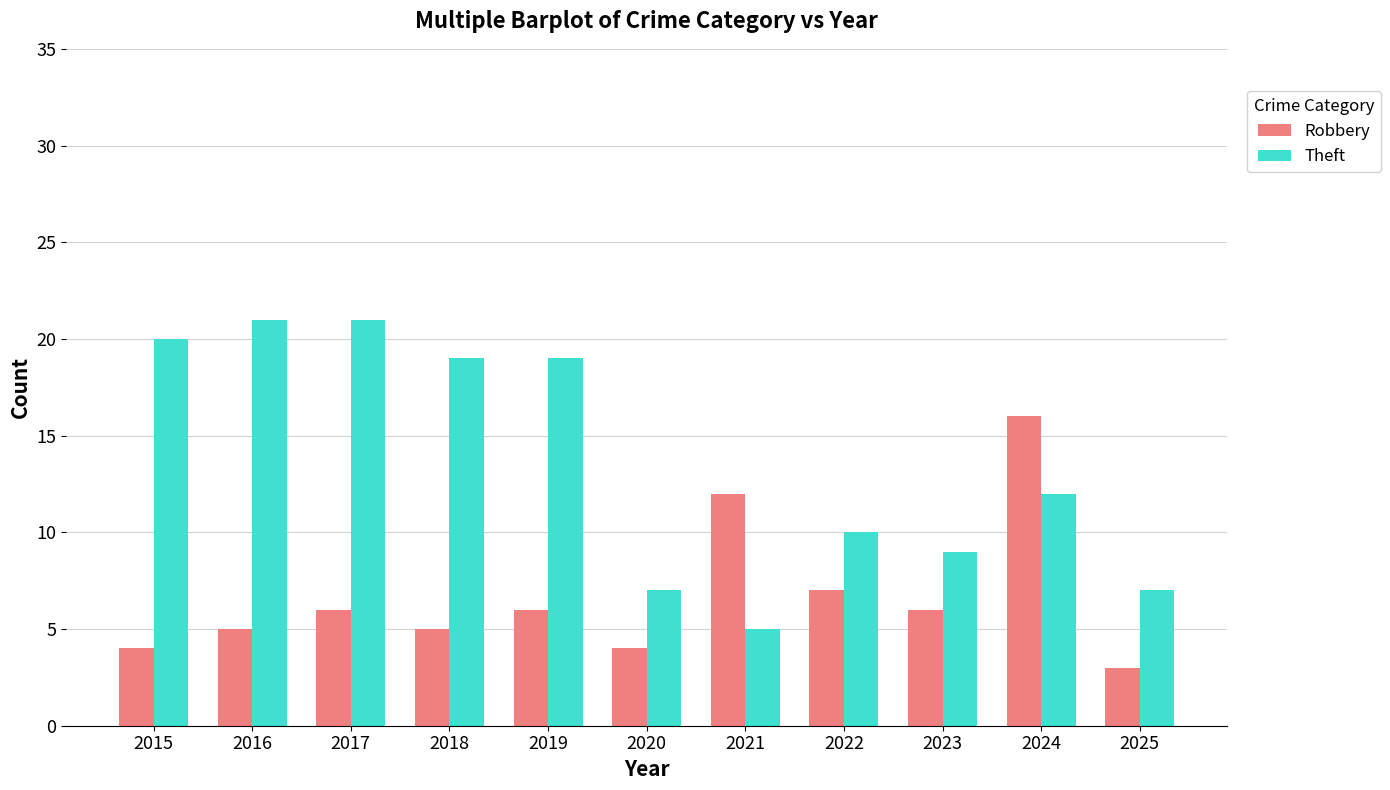

Count the number of categories in the chart.

11